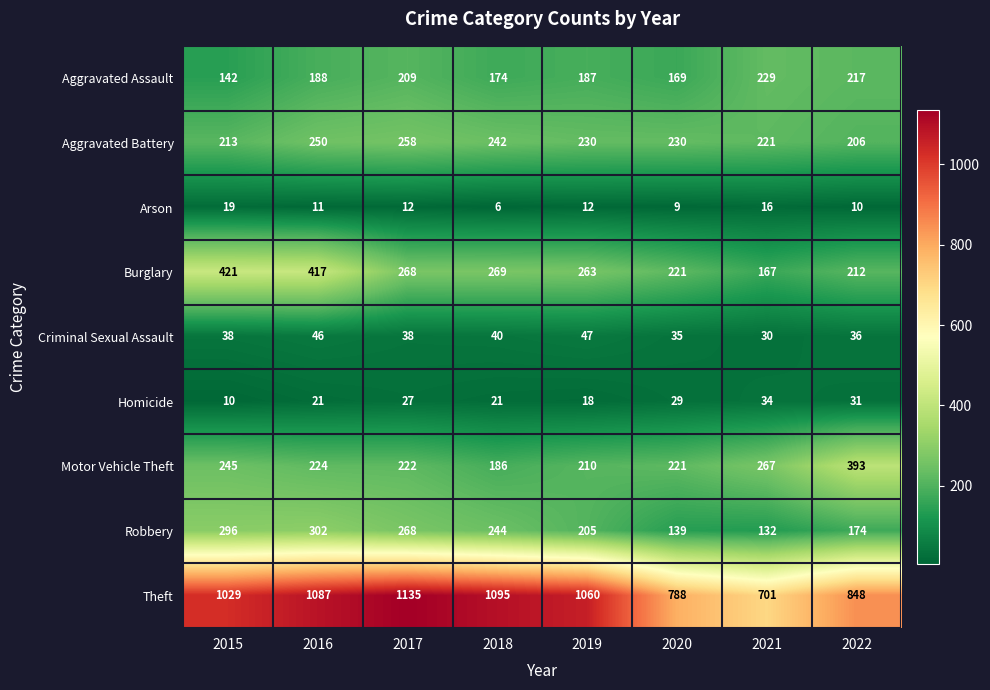

What is the sum of all Homicide values?

191